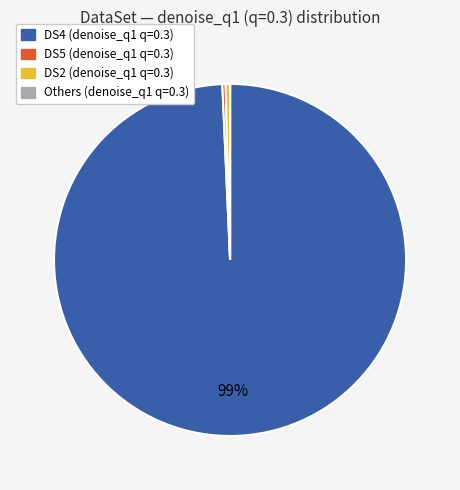

Does any single category account for the majority?

Yes